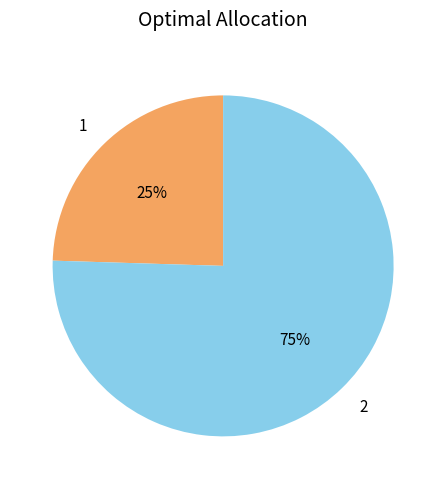

Does 1 represent more than half of the total?

No